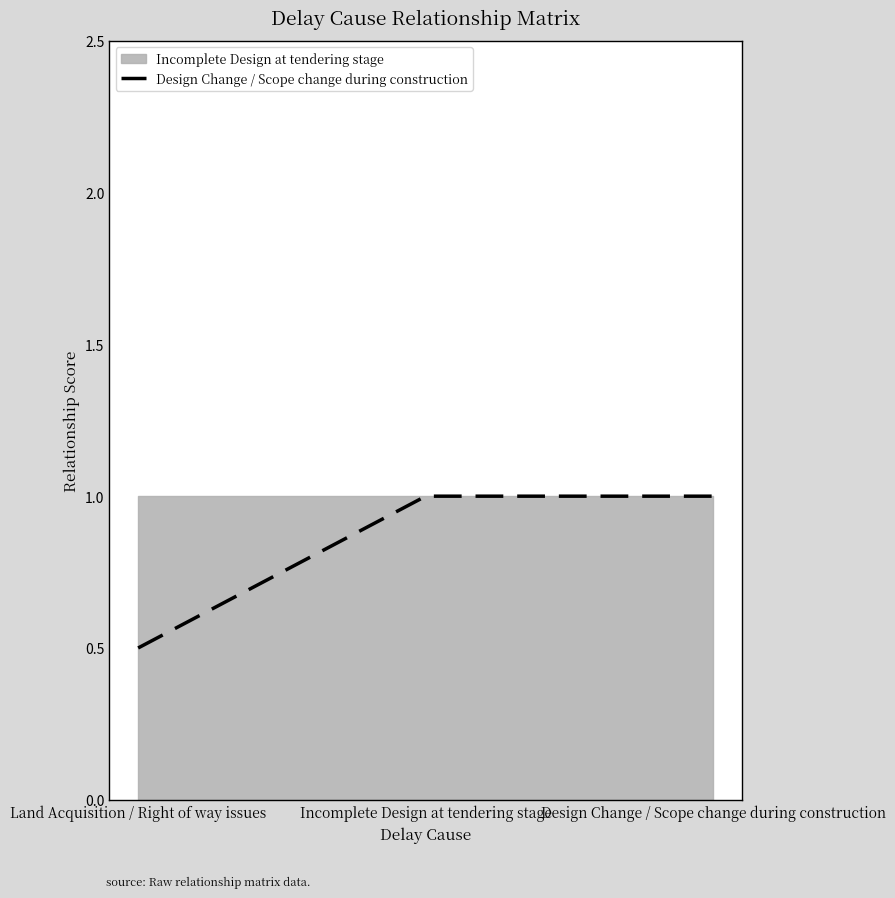

Is it true that Design Change / Scope change during construction equals 1.4 at Design Change / Scope change during construction?

False